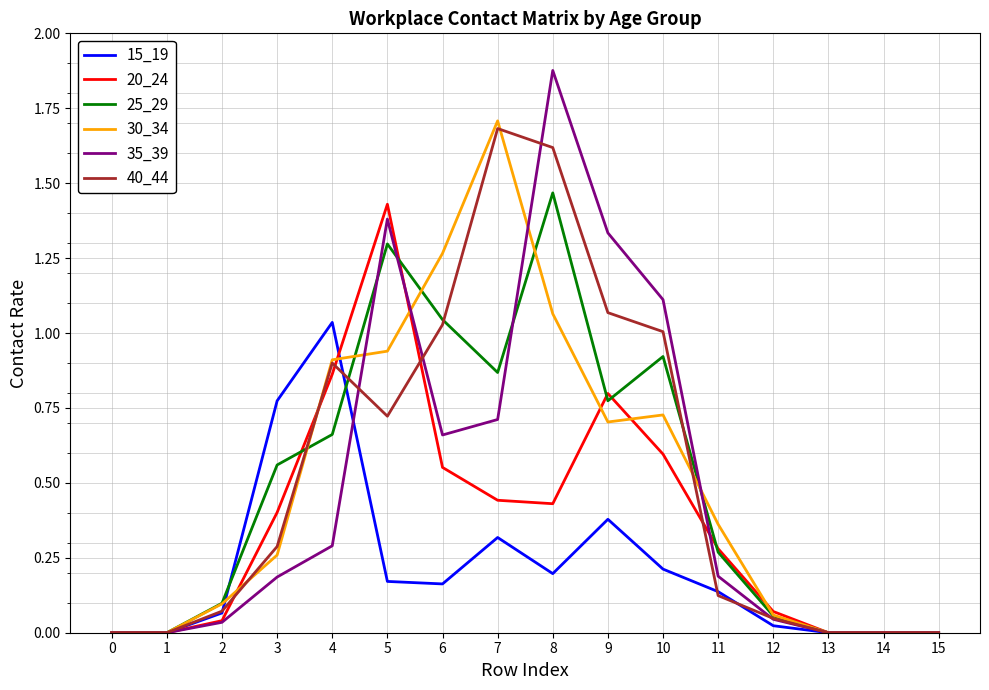

True or false: 30_34 has a value of -1.2 at 15.

False